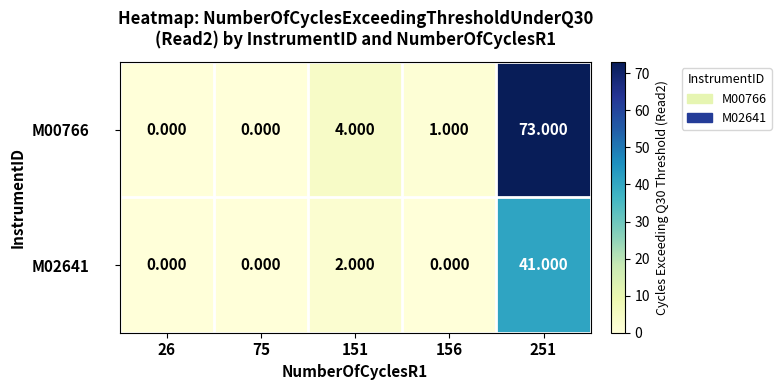

How many values in M02641 are above zero?

2